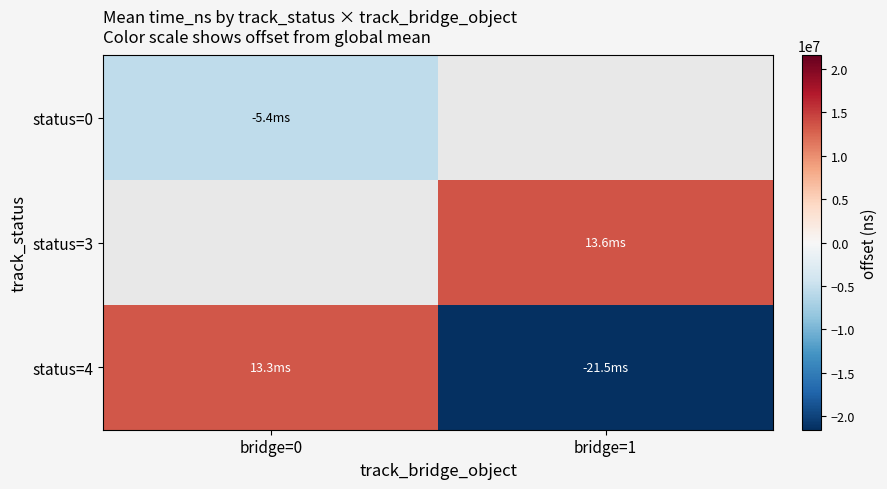

Which label corresponds to the smallest value in the chart?

bridge=1